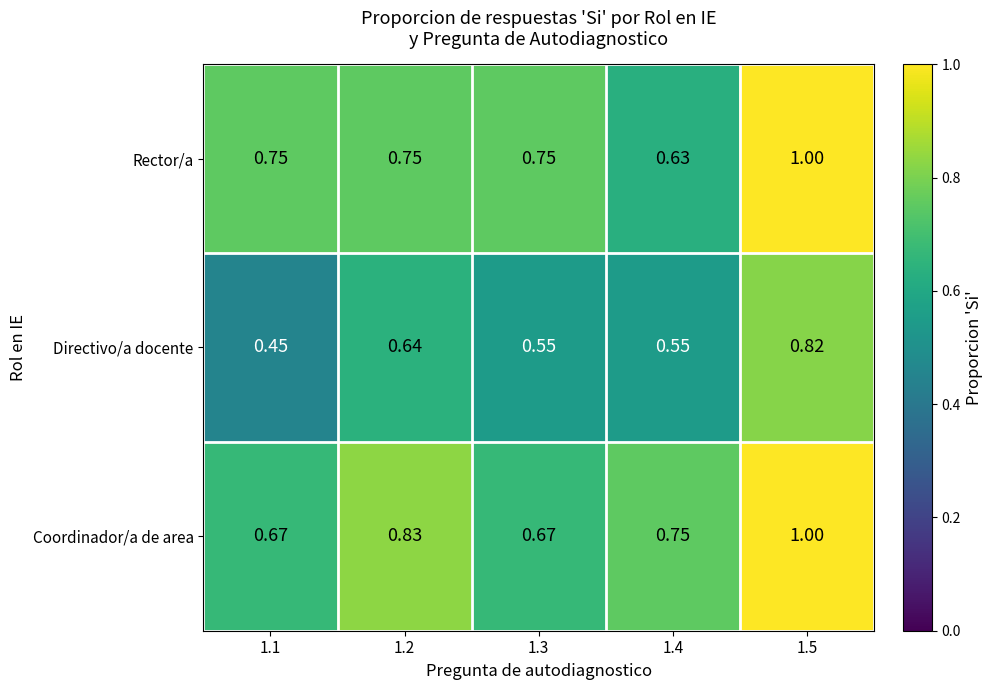

At 1.4, list the series in order from largest to smallest.

Coordinador/a de area, Rector/a, Directivo/a docente